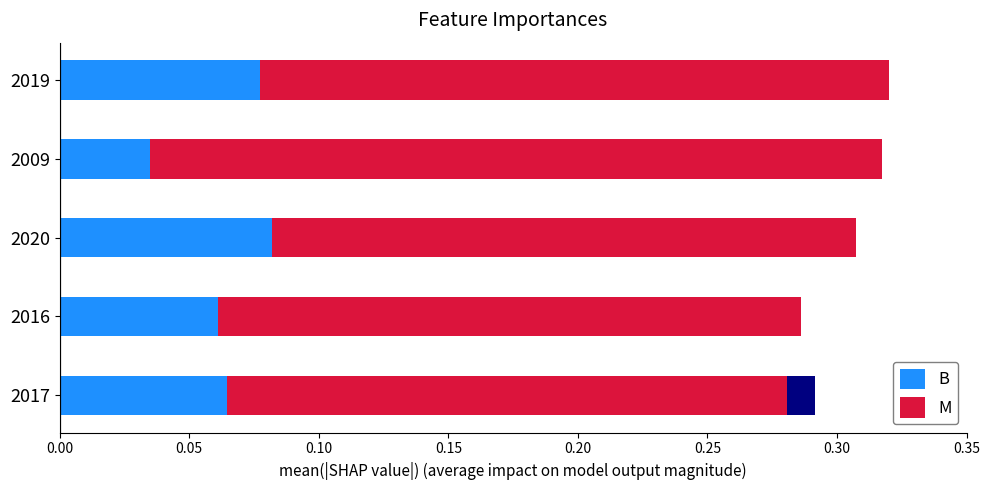

How many bars are there in each group?

2